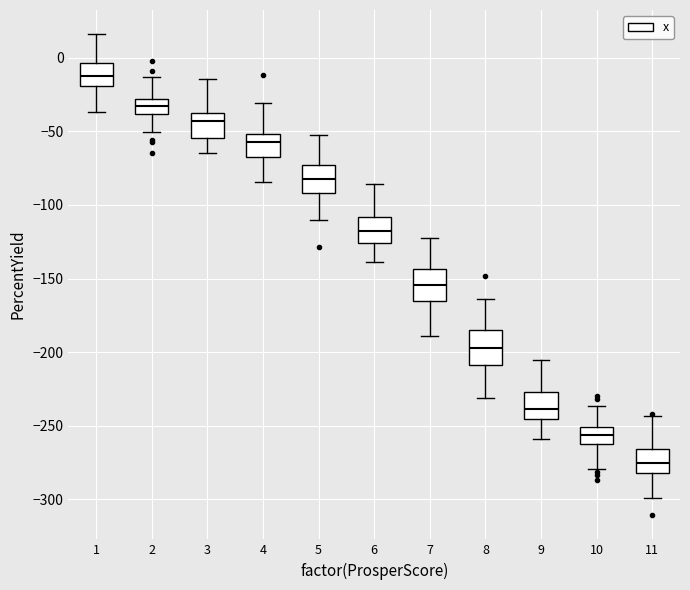

Reading left to right, read every box against the y-axis: the position of its median line, the range the box covers, and the ends of its whiskers. The values are not printed on the chart, so give them approximately, as read against the axis.

1: median -15, box -20 to -5, whiskers -35 to 15
2: median -35, box -40 to -30, whiskers -50 to -15
3: median -45, box -55 to -40, whiskers -65 to -15
4: median -55, box -70 to -50, whiskers -85 to -30
5: median -80, box -90 to -75, whiskers -110 to -50
6: median -115, box -125 to -110, whiskers -140 to -85
7: median -155, box -165 to -145, whiskers -190 to -120
8: median -195, box -210 to -185, whiskers -230 to -165
9: median -240, box -245 to -225, whiskers -260 to -205
10: median -255, box -260 to -250, whiskers -280 to -235
11: median -275, box -280 to -265, whiskers -300 to -245